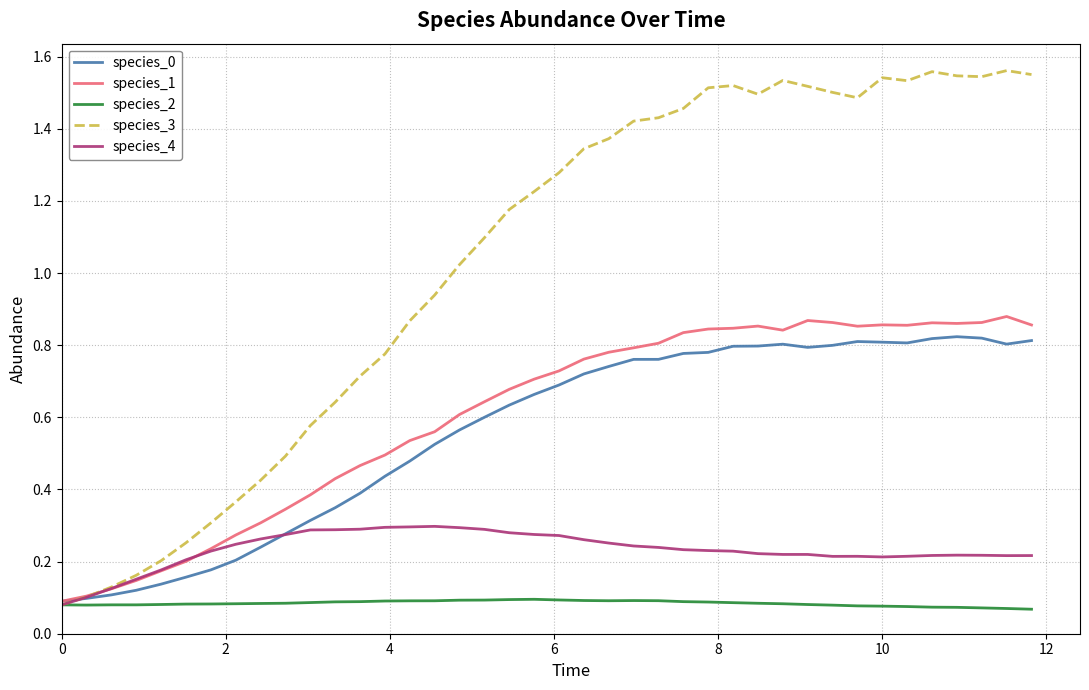

Which series has the largest range (max minus min)?

species_3